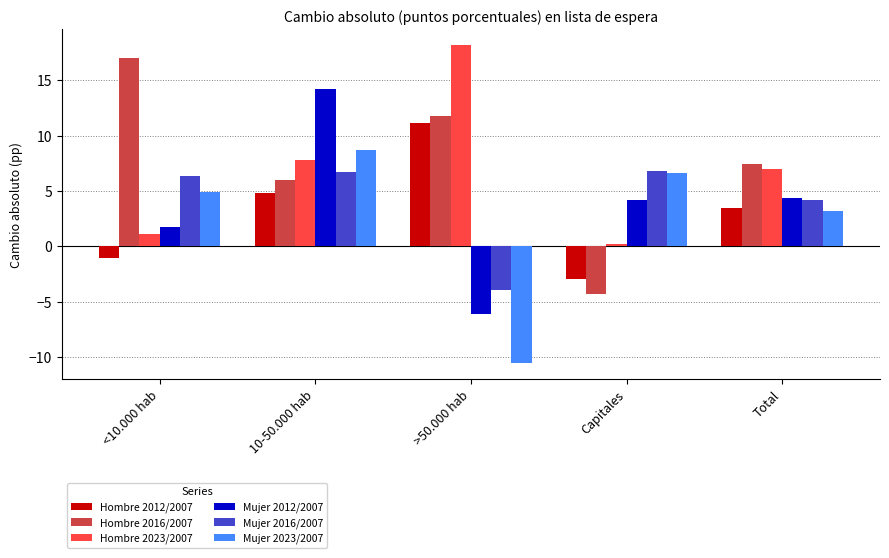

Reading left to right, what are all the values shown in this chart?

Hombre 2012/2007: <10.000 hab=-1.1	10-50.000 hab=4.8	>50.000 hab=11.1	Capitales=-3.0	Total=3.5
Hombre 2016/2007: <10.000 hab=17.0	10-50.000 hab=6.0	>50.000 hab=11.8	Capitales=-4.3	Total=7.5
Hombre 2023/2007: <10.000 hab=1.1	10-50.000 hab=7.8	>50.000 hab=18.1	Capitales=0.2	Total=7.0
Mujer 2012/2007: <10.000 hab=1.7	10-50.000 hab=14.2	>50.000 hab=-6.1	Capitales=4.2	Total=4.4
Mujer 2016/2007: <10.000 hab=6.3	10-50.000 hab=6.7	>50.000 hab=-3.9	Capitales=6.8	Total=4.2
Mujer 2023/2007: <10.000 hab=4.9	10-50.000 hab=8.7	>50.000 hab=-10.6	Capitales=6.6	Total=3.1